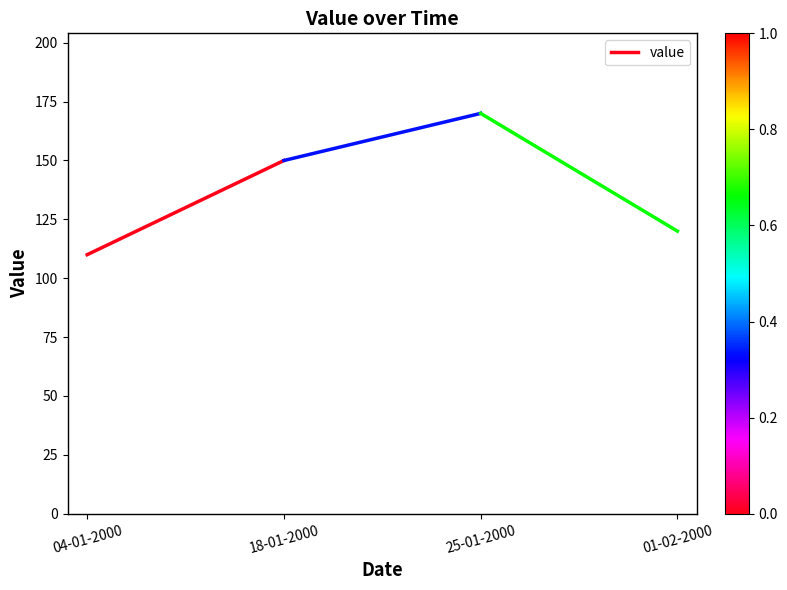

What is the value of the 1st point from the left?

110